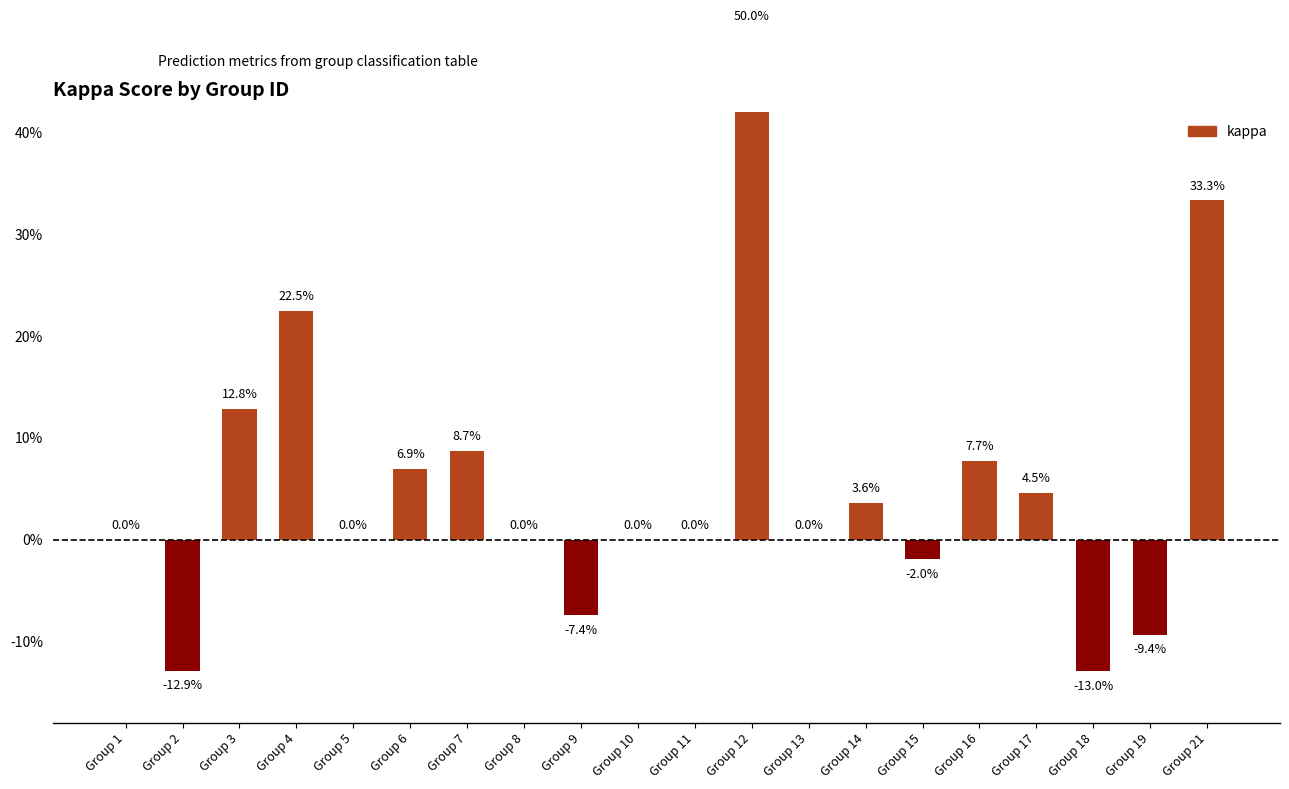

Are the bars horizontal?

No